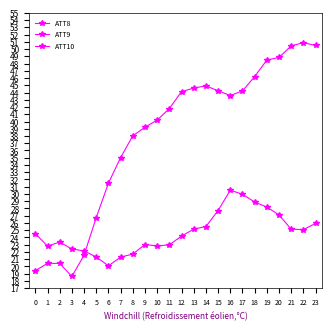

How many values in the ATT9 series are below 43?

12